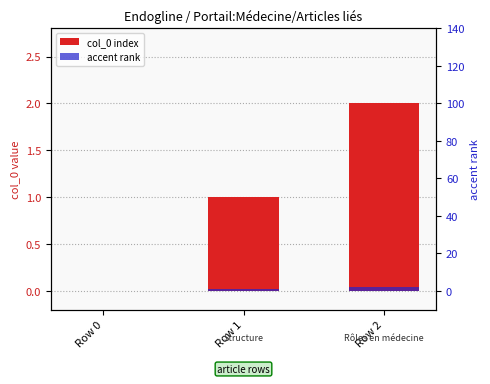

How many col_0 index values are between 0 and 2?

3